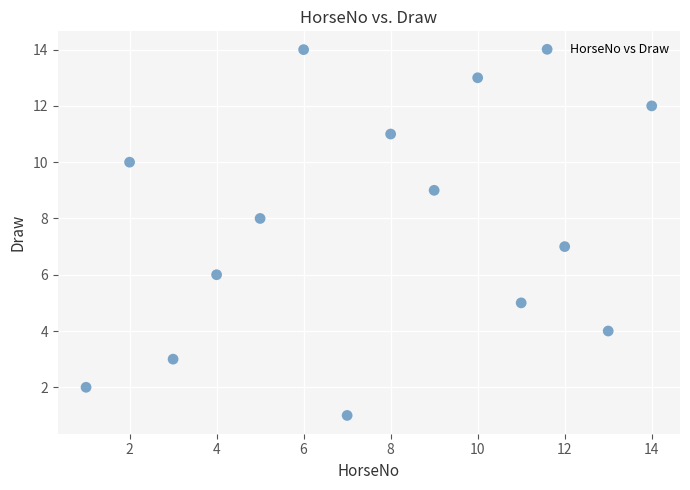

What is the range of Y values (max minus min)?

13